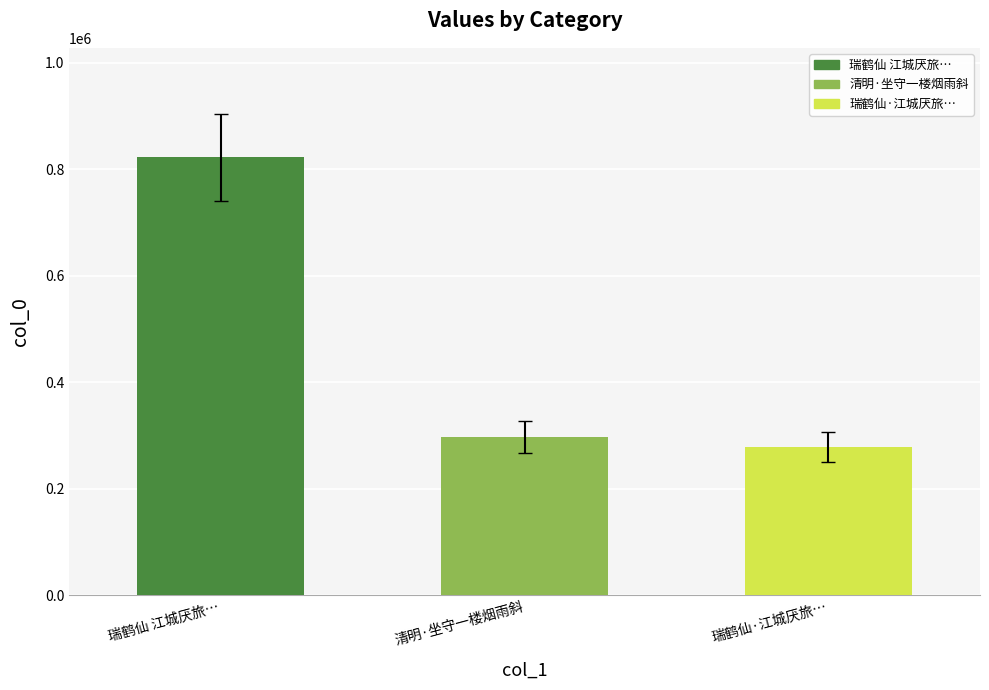

What is the difference between the values at 瑞鹤仙 江城厌旅，再度清明，坐对瓶花，怅然有赋。调夹钟羽一解 and 瑞鹤仙·江城厌旅，再度清明，坐对瓶花，怅然有赋。调夹钟羽一解?

543278